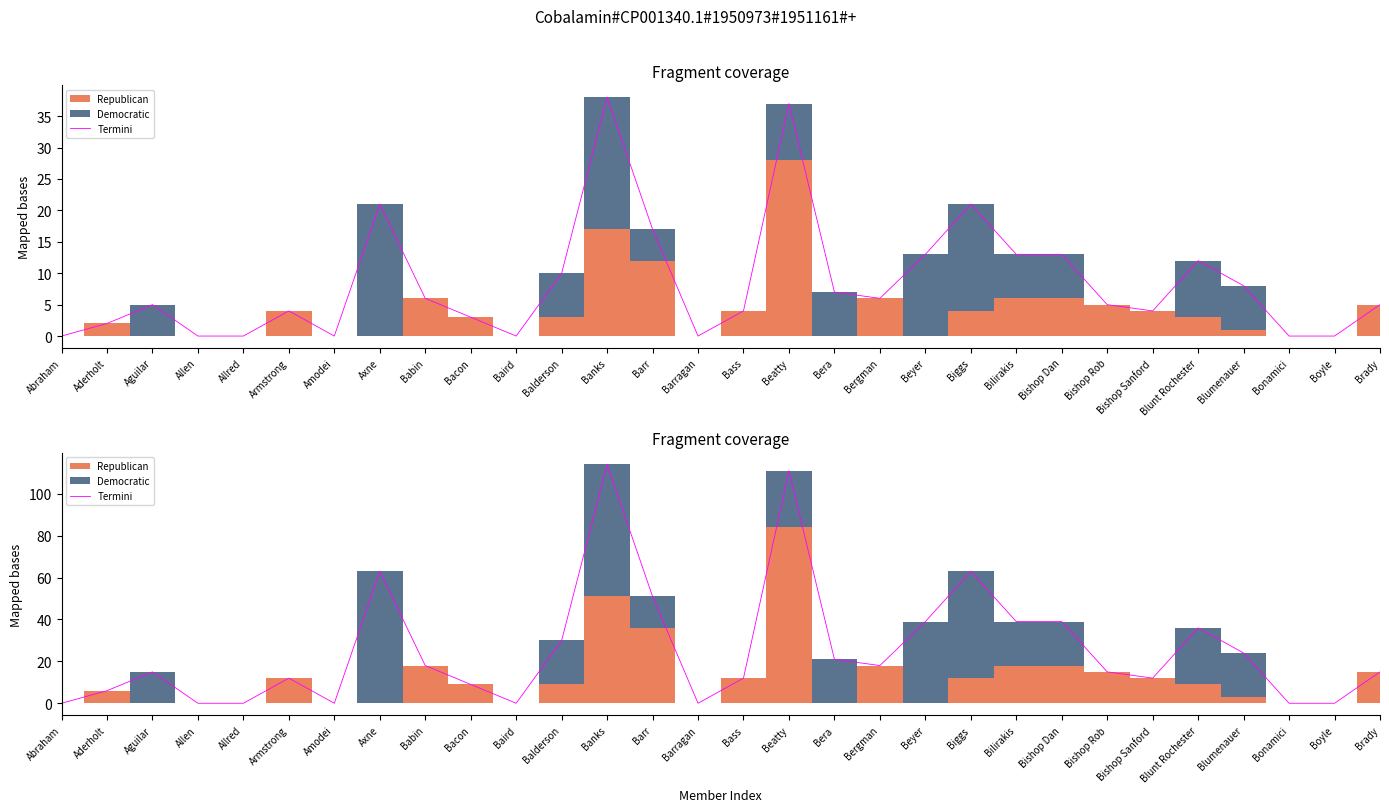

The chart shows a value of 3 at Bishop Sanford. True or false?

False